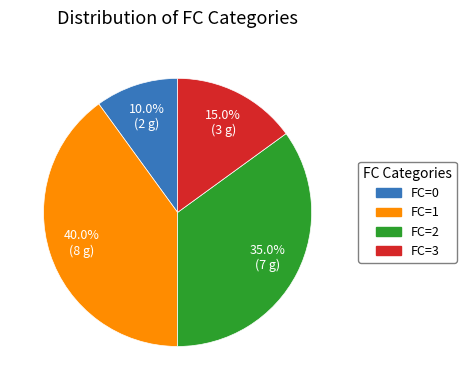

To the nearest percent, what is the difference between the largest and smallest slice percentages?

30%